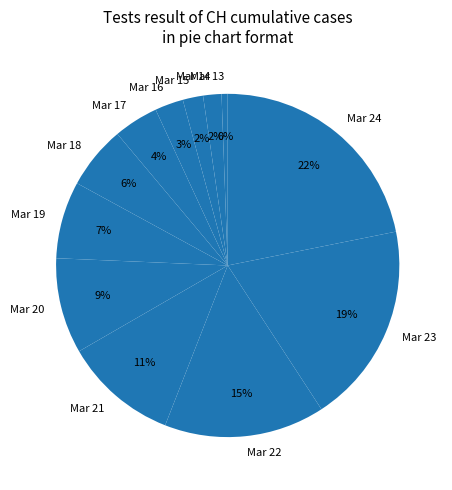

Does any single category account for the majority?

No